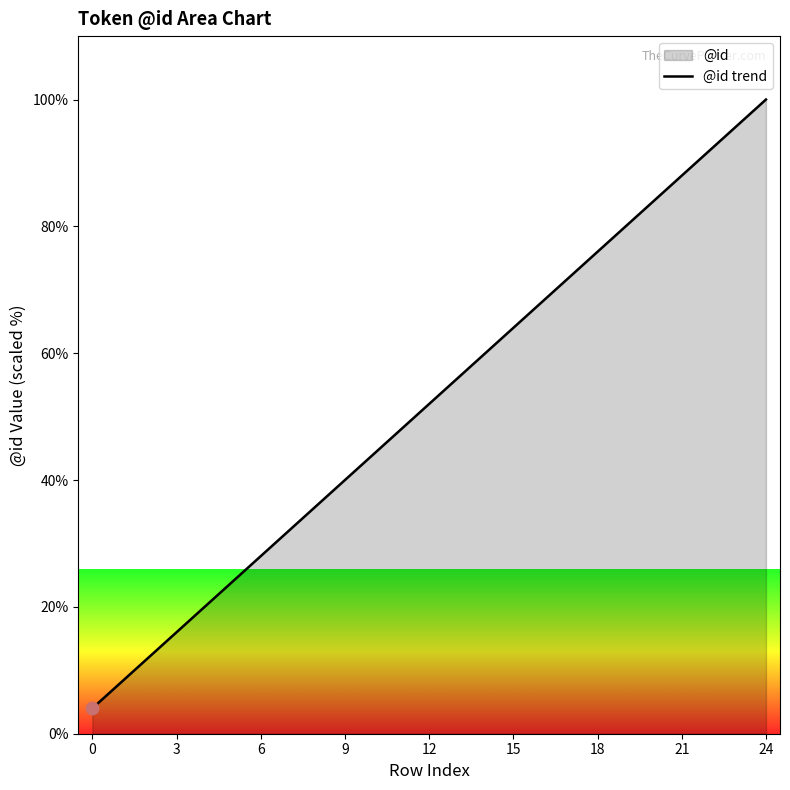

What is the minimum value shown in the chart?

4.0